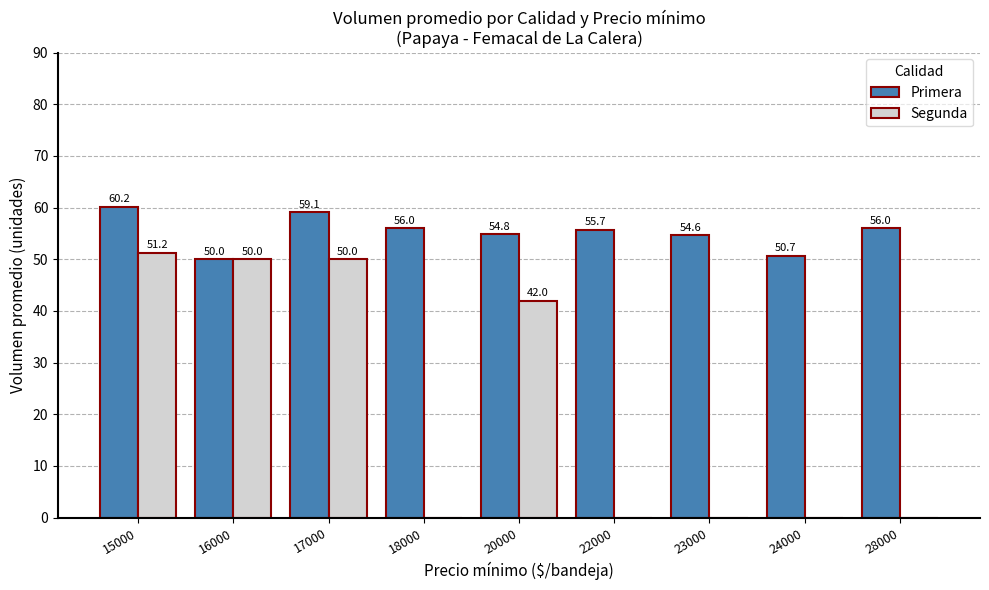

What is the sum of the Segunda values at 28000 and 15000?

51.2